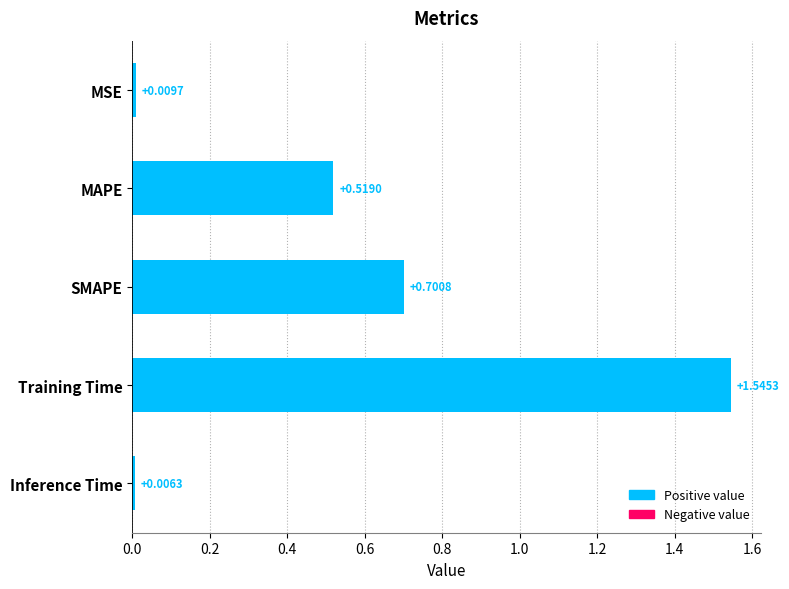

Rank the categories by value from highest to lowest.

Training Time, SMAPE, MAPE, MSE, Inference Time